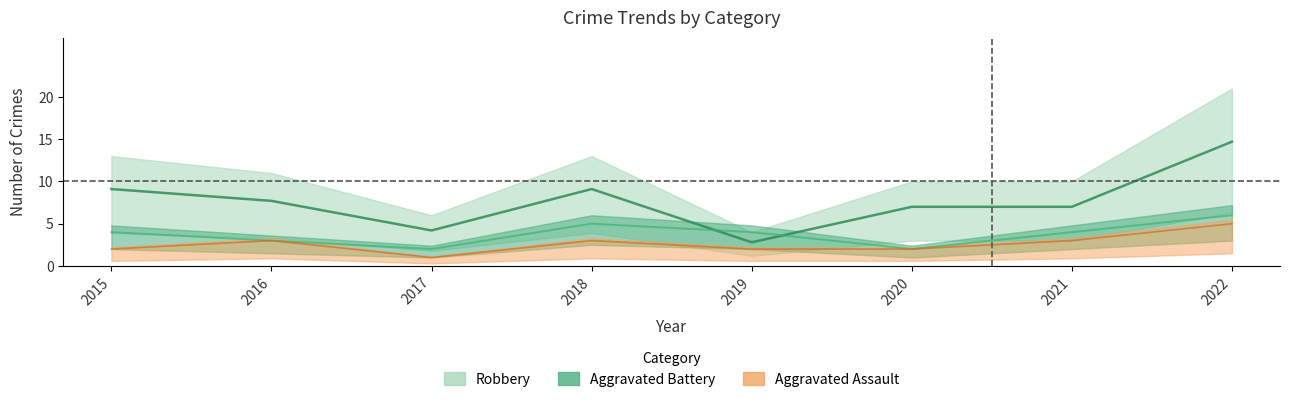

What is the difference between the highest and lowest values at 2019?

2.0